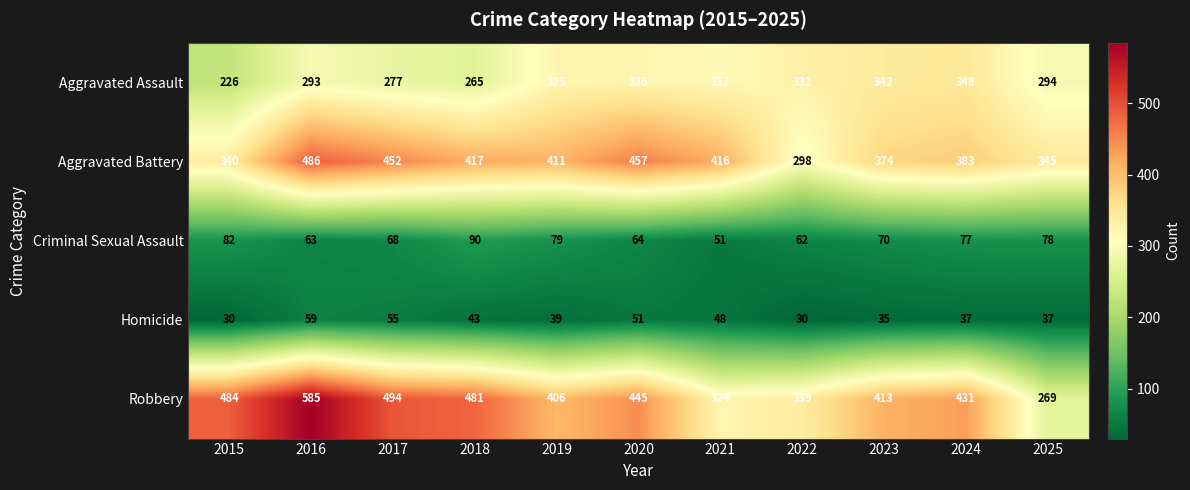

What is the smallest value displayed?

30